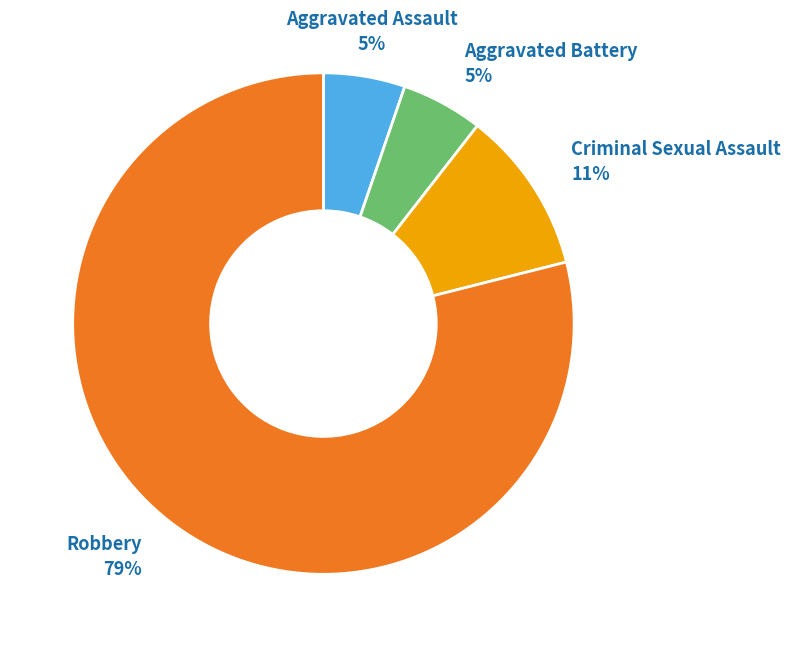

Is it true that Robbery is 79% of the pie?

True